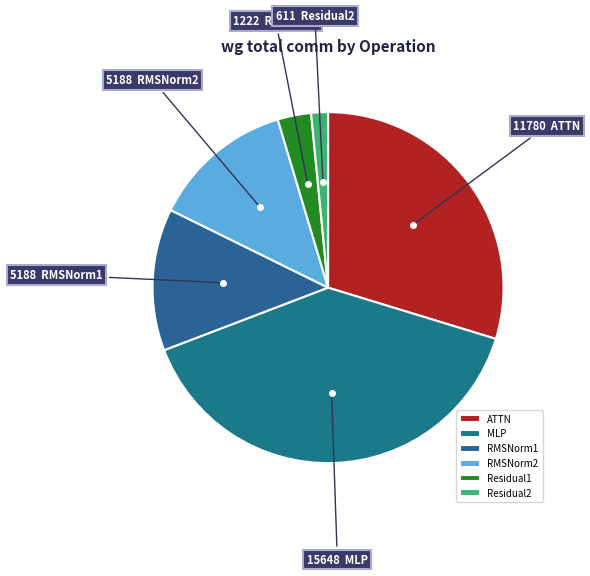

How many slices are in this pie chart?

6